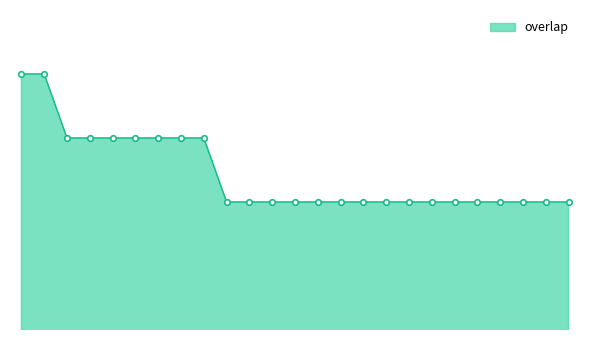

At which label is the value closest to 18?

3967